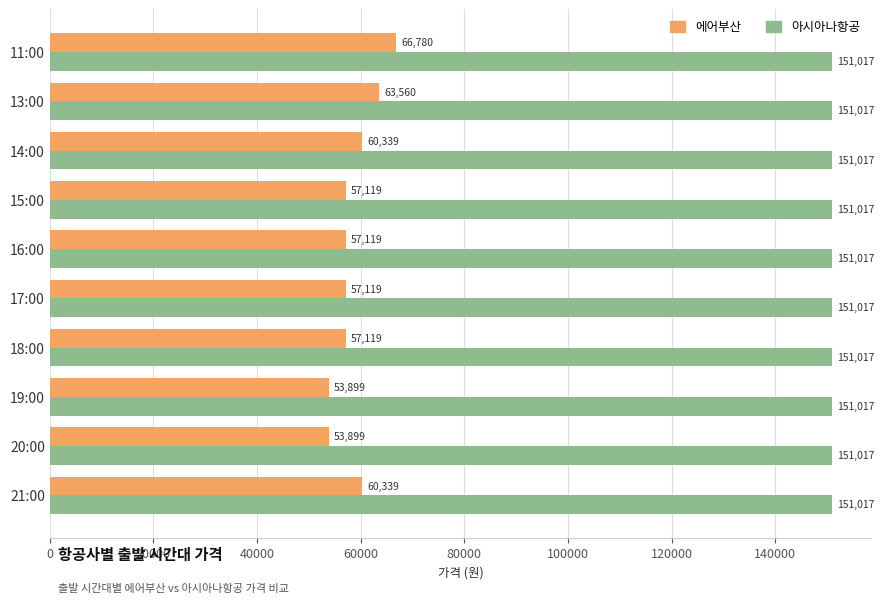

List the series in order of their overall mean, highest first.

아시아나항공, 에어부산